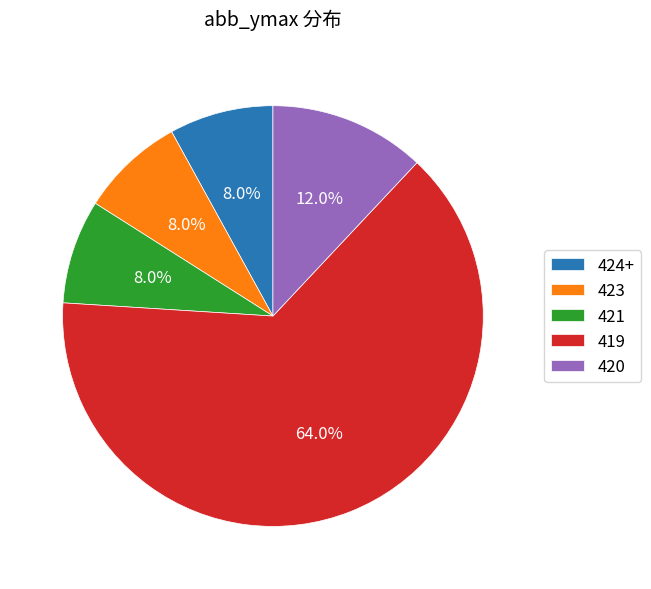

What is the ratio of the value at 419 to the value at 424+?

8.0